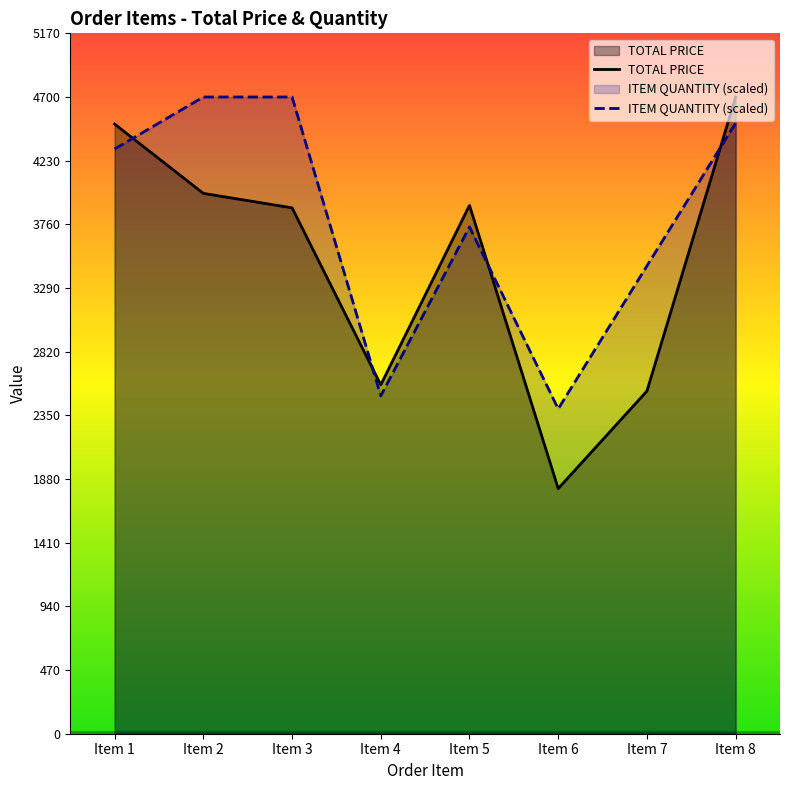

What is the difference between the maximum and minimum values in the ITEM QUANTITY (scaled) series?

2302.0